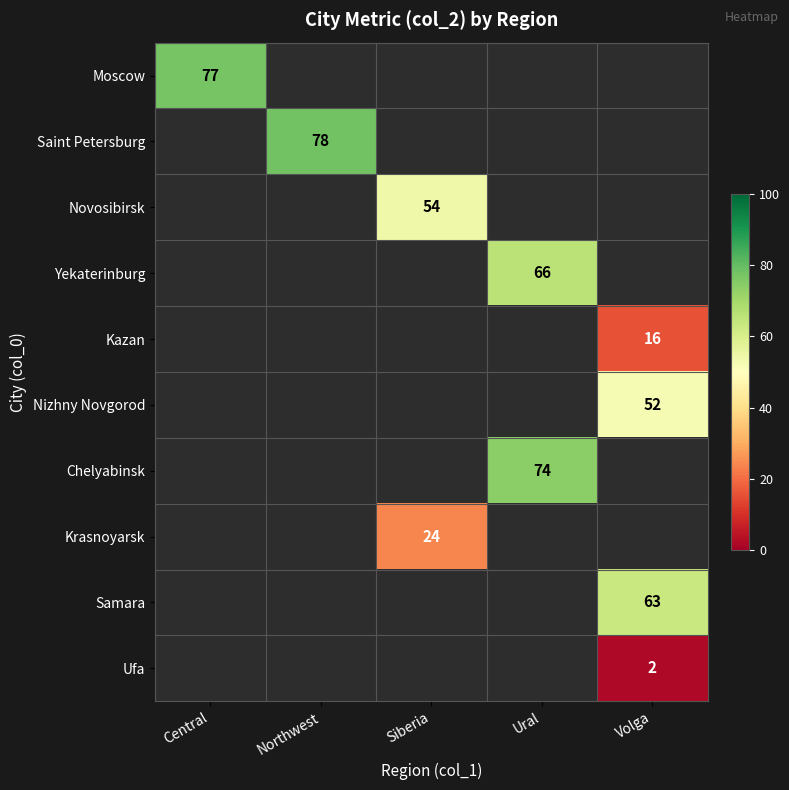

Is it true that Chelyabinsk equals 103 at Ural?

False